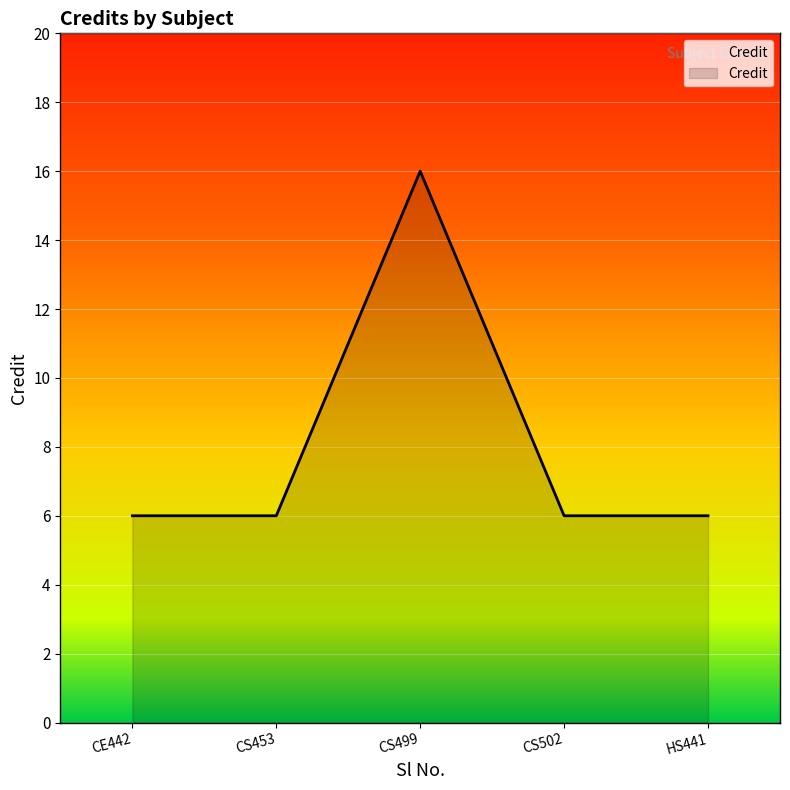

True or false: the data has more than 0 interior local peaks.

True